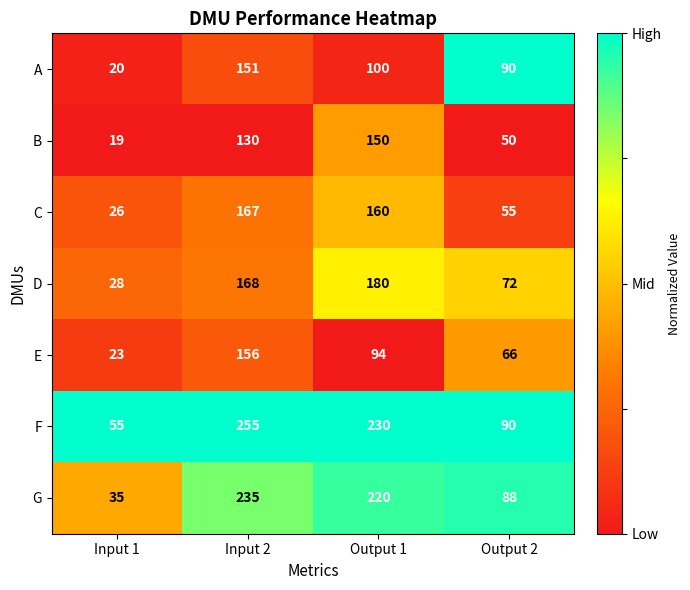

Reading left to right, extract all data points from this chart.

A: 20	151	100	90
B: 19	130	150	50
C: 26	167	160	55
D: 28	168	180	72
E: 23	156	94	66
F: 55	255	230	90
G: 35	235	220	88